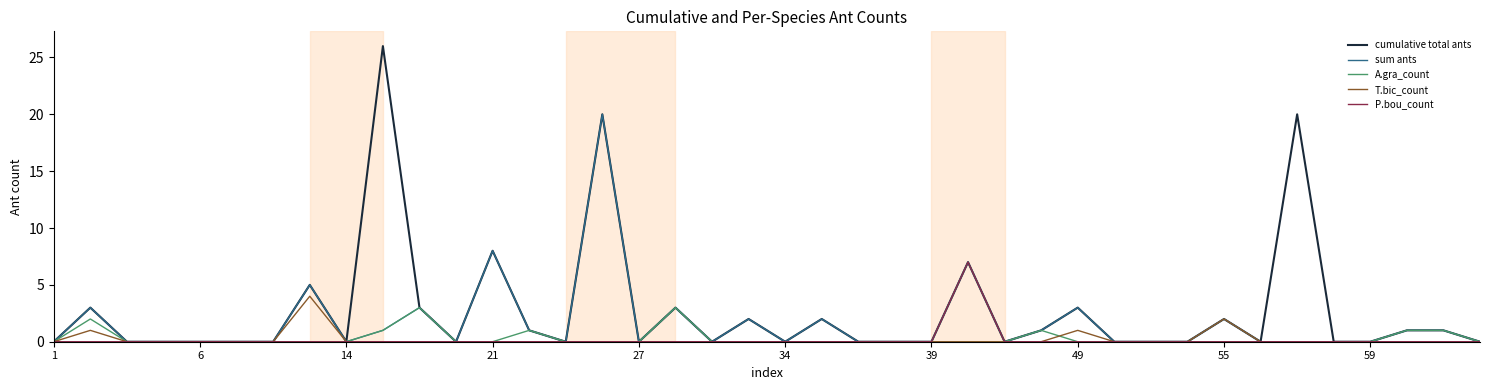

Which series has the largest total across all categories?

cumulative total ants